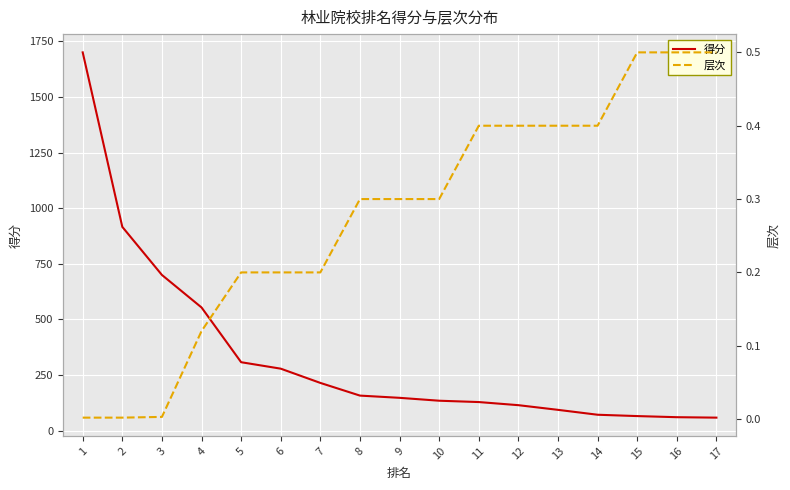

What is the value of the 层次 point at the 4th from the left?

0.1